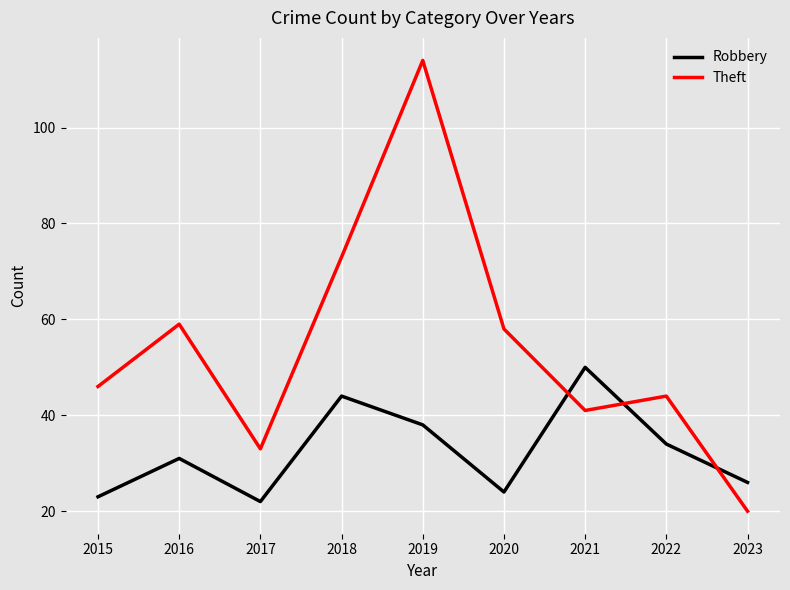

What is the total value across all series at 2019?

152